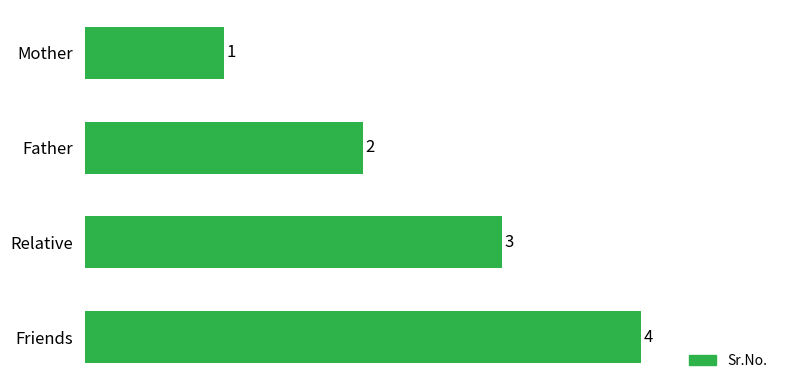

List the labels in order of value, largest first.

Friends, Relative, Father, Mother